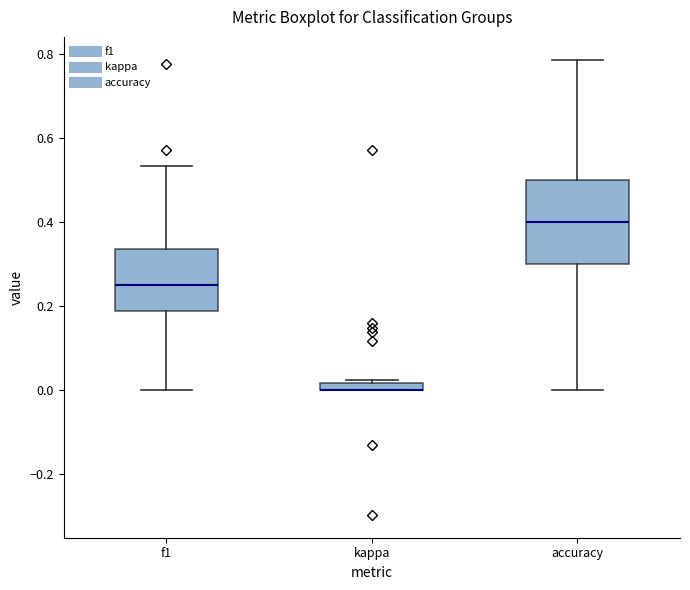

Where is the lower edge of the box for kappa on the y-axis? The values are not printed on the chart, so give them approximately, as read against the axis.

0.00